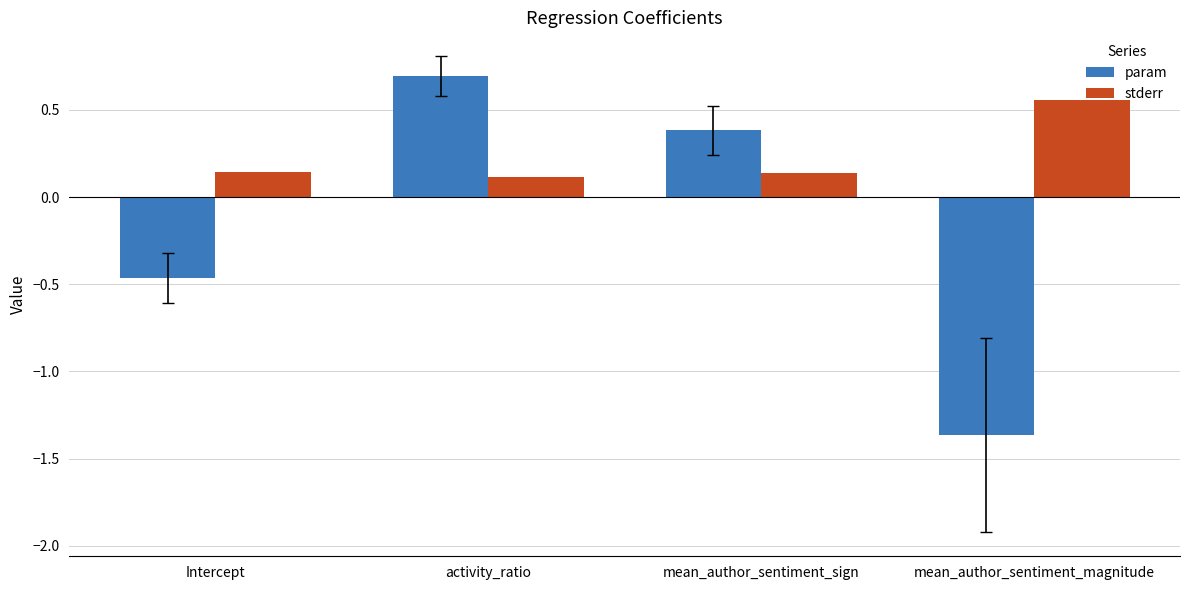

What is the spread (max minus min) of values at mean_author_sentiment_magnitude?

1.9